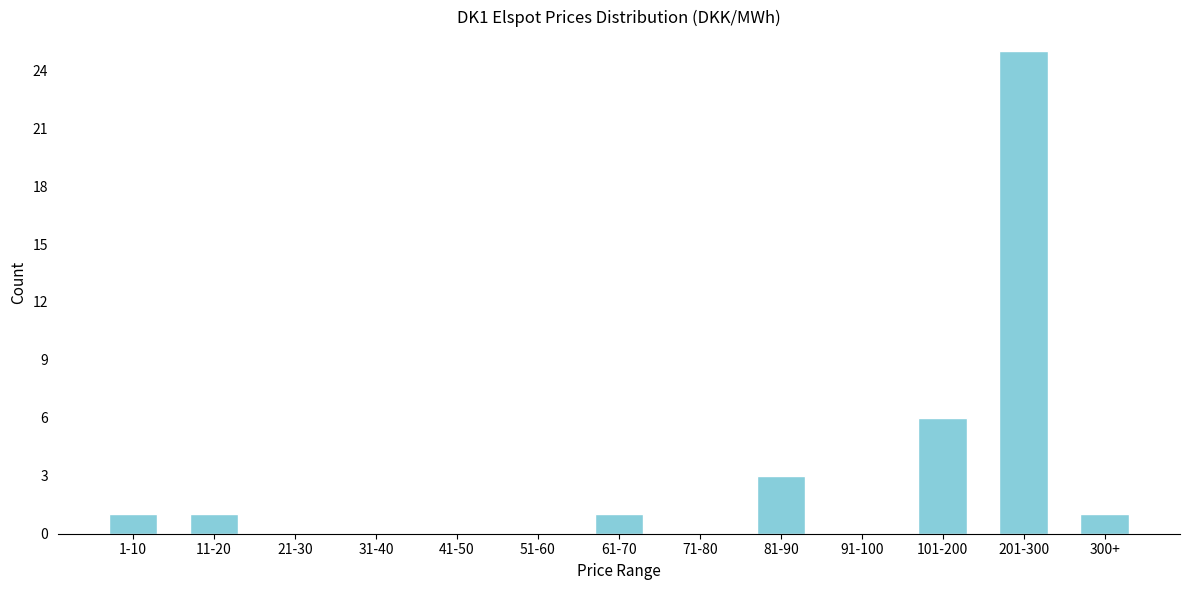

Reading left to right, what are all the values shown in this chart?

1-10=1	11-20=1	21-30=0	31-40=0	41-50=0	51-60=0	61-70=1	71-80=0	81-90=3	91-100=0	101-200=6	201-300=25	300+=1